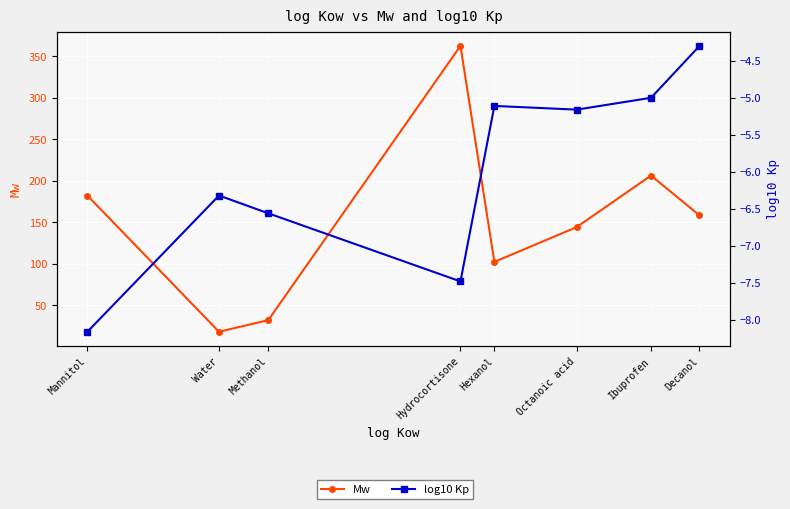

Rank the series by their maximum value, from highest to lowest.

Mw, log10 Kp